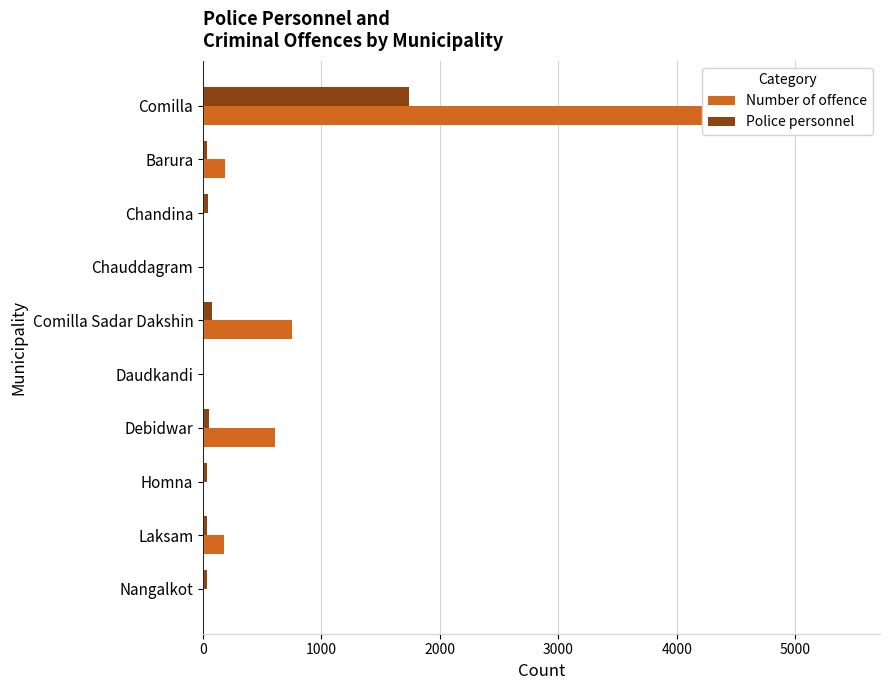

Which series has the largest range (max minus min)?

Number of offence